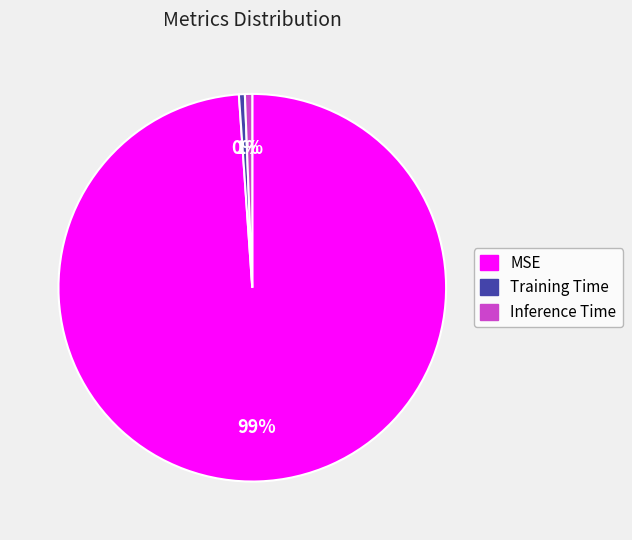

What is the largest slice in the pie chart?

MSE